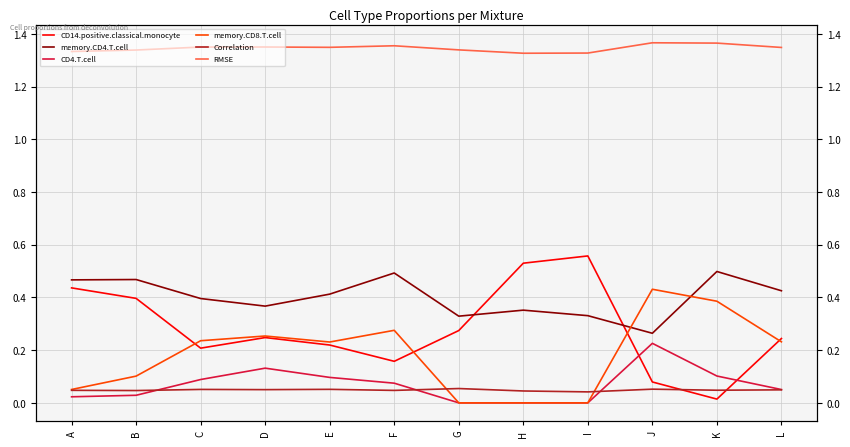

Which series changed the most between I and L?

CD14.positive.classical.monocyte